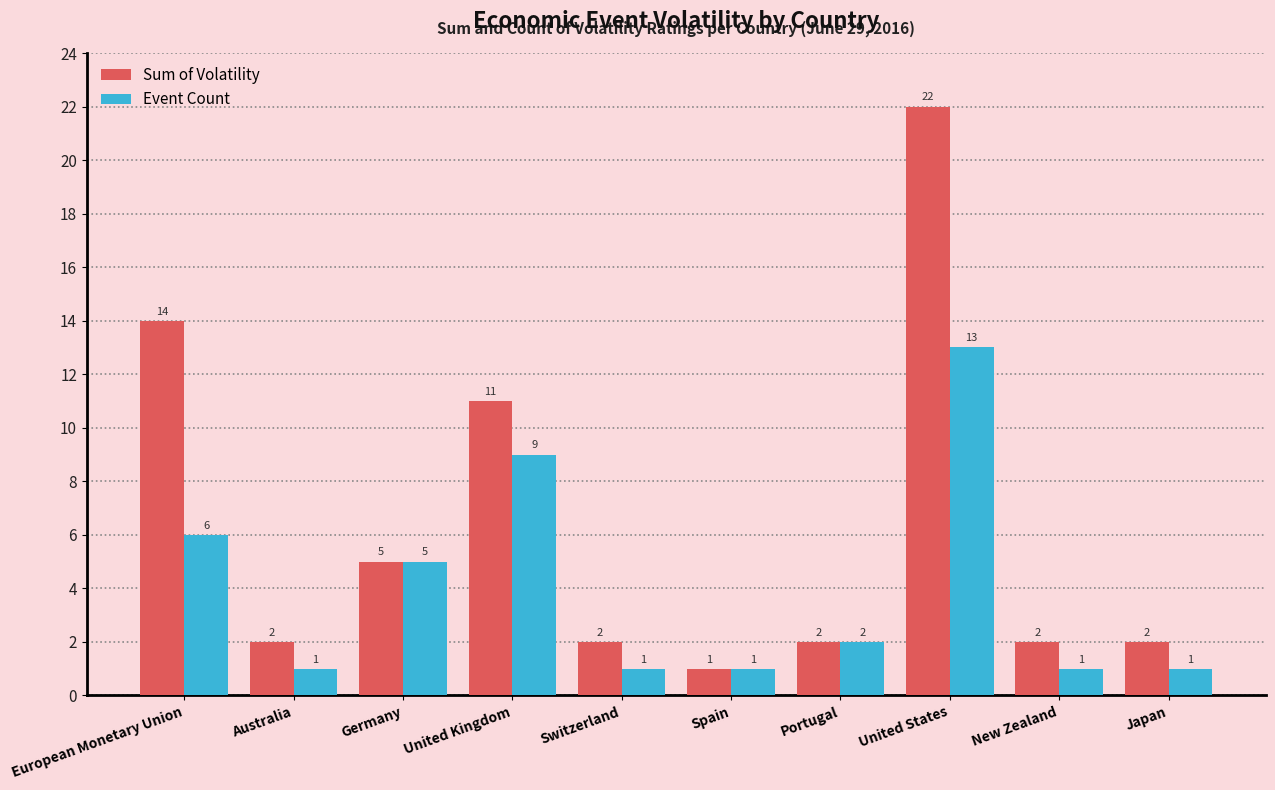

Rank the series by their average value, from lowest to highest.

Event Count, Sum of Volatility